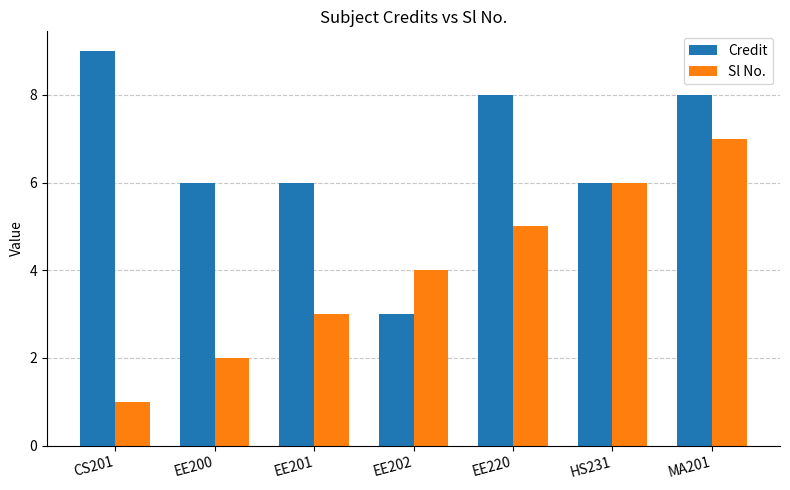

Which series has the largest total across all categories?

Credit